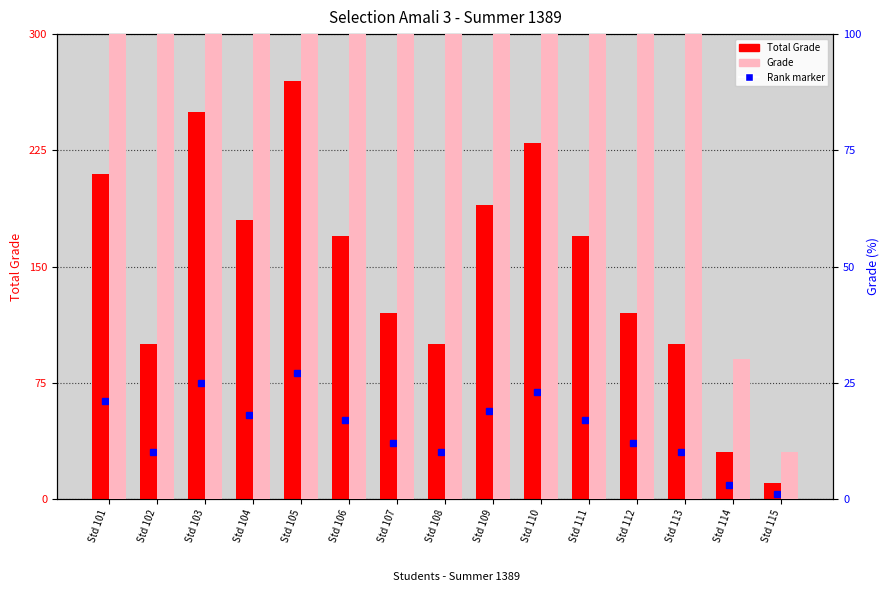

What is the sum of the Total Grade values at Std 112 and Std 111?

290